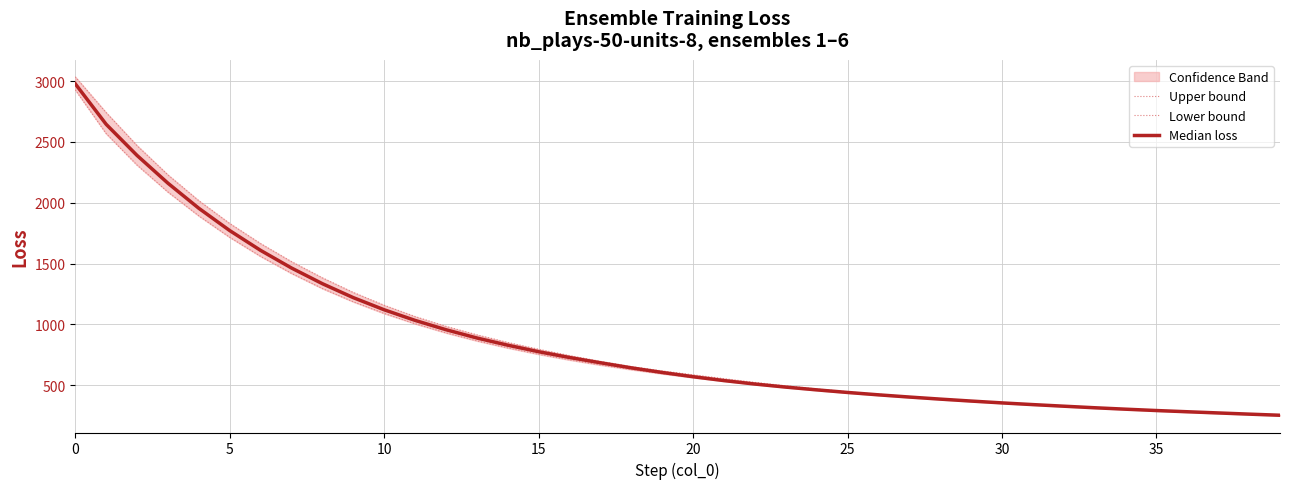

What is the difference between the second highest and minimum values in the Upper bound series?

2484.6